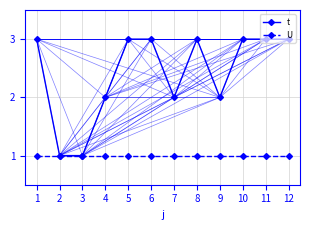

How many data points does each series have?

12